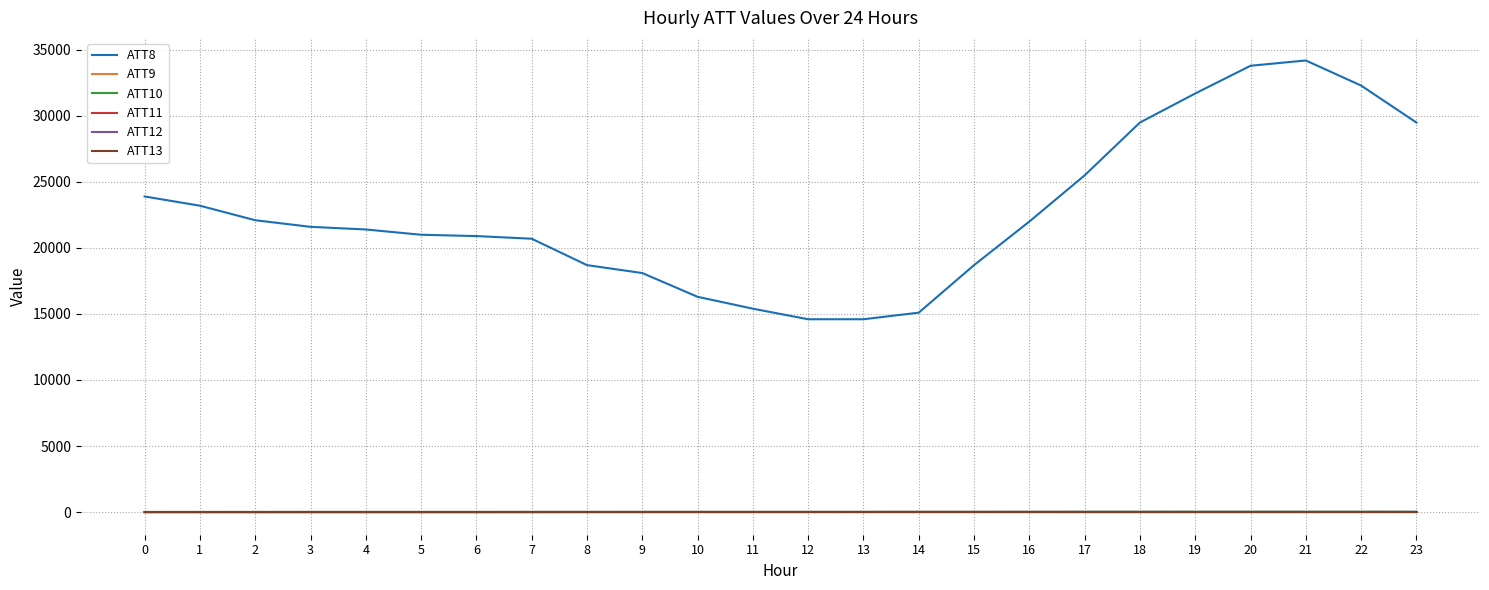

True or false: ATT10 and ATT8 cross at least once.

False